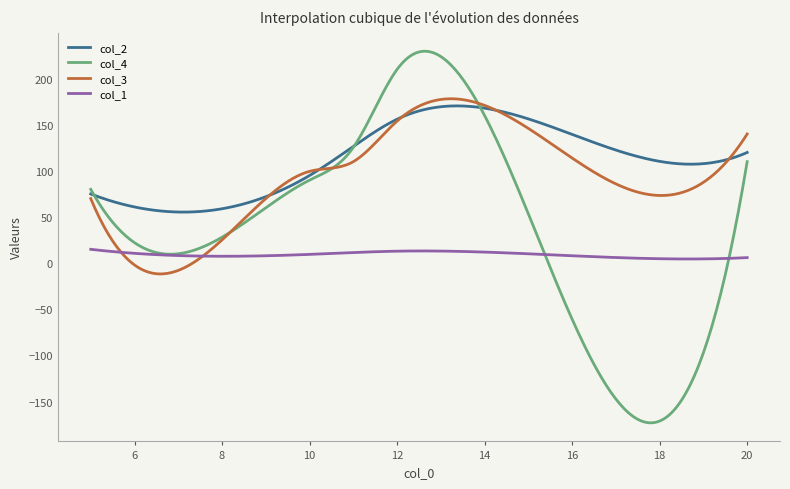

Which series has the largest range (max minus min)?

col_4